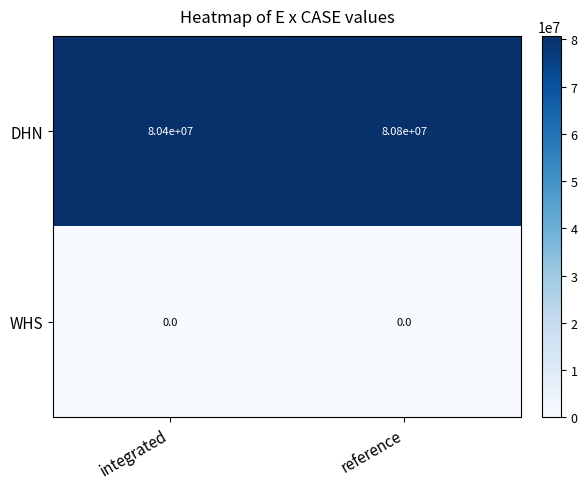

Count the number of categories in the chart.

2